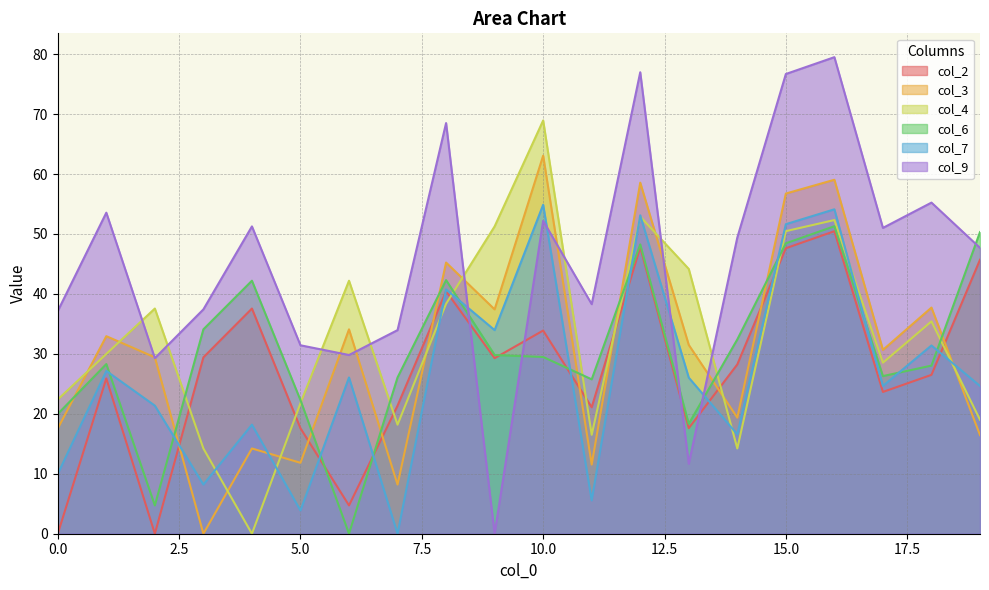

Does the chart have visible grid lines?

Yes